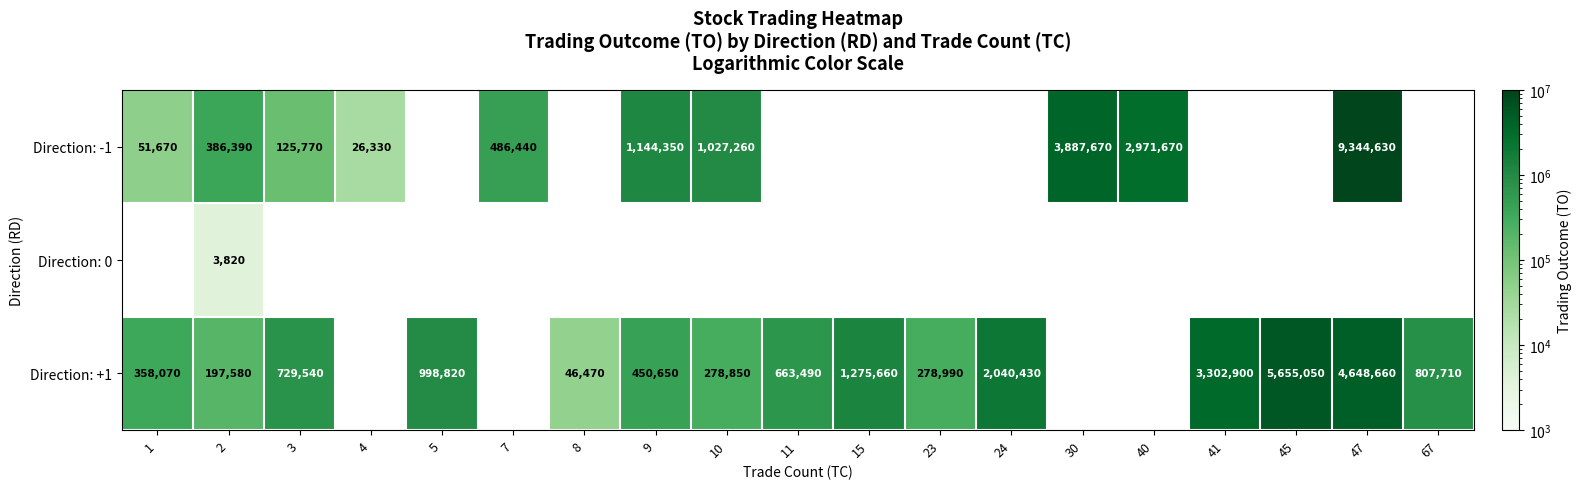

The Direction: +1 series shows 2040430 at 24. True or false?

True